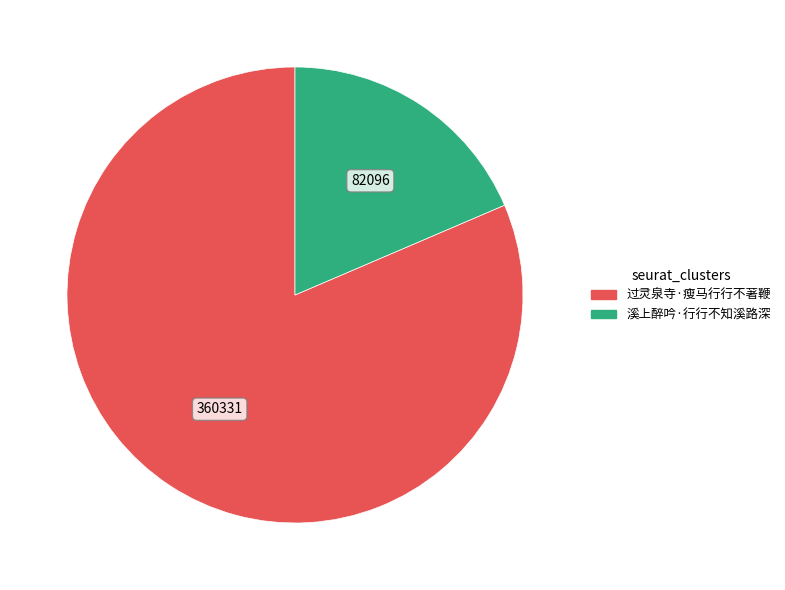

How many slices are in this pie chart?

2